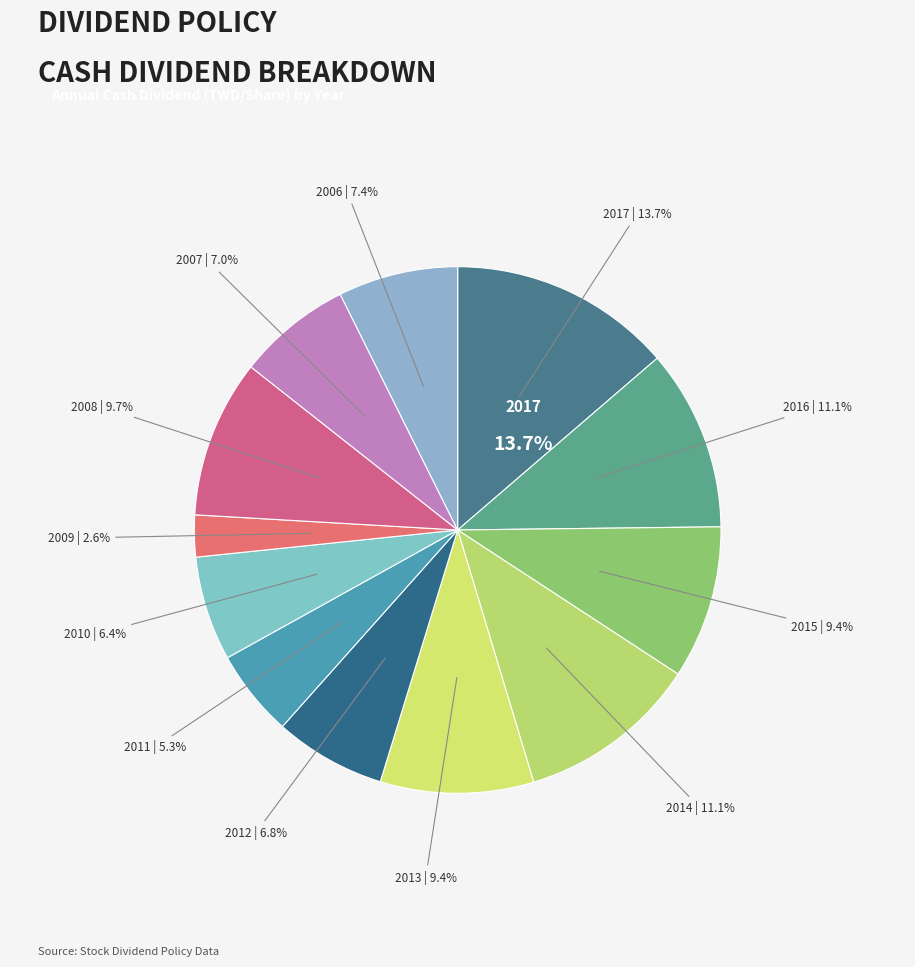

What percentage is the 2008 slice, to the nearest percent?

10%